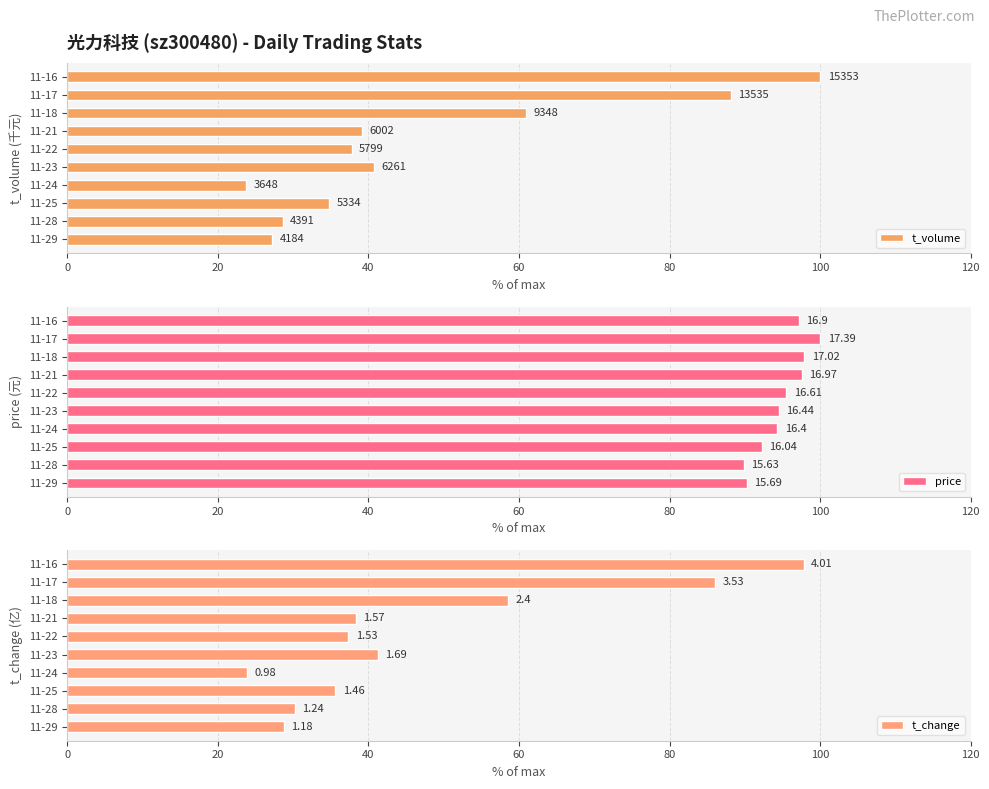

Which series changed the most between 11-29 and 11-16?

t_volume